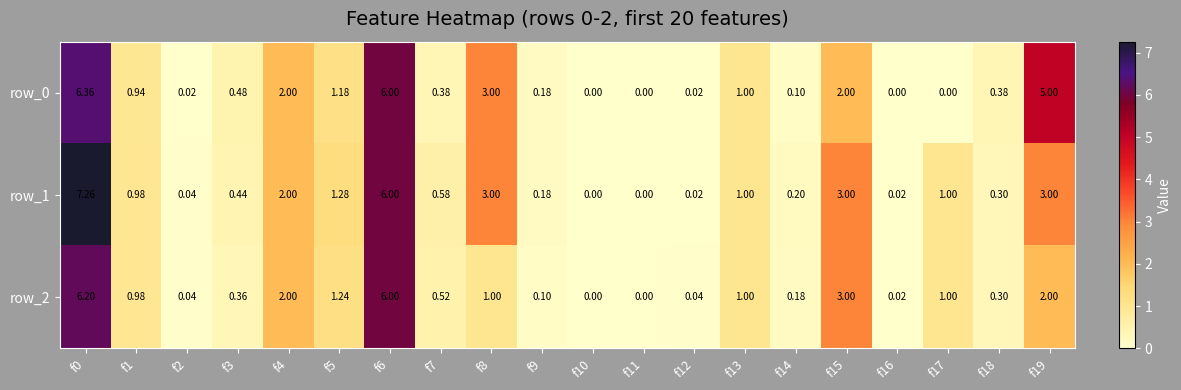

The row_1 series shows 2.8 at f4. True or false?

False